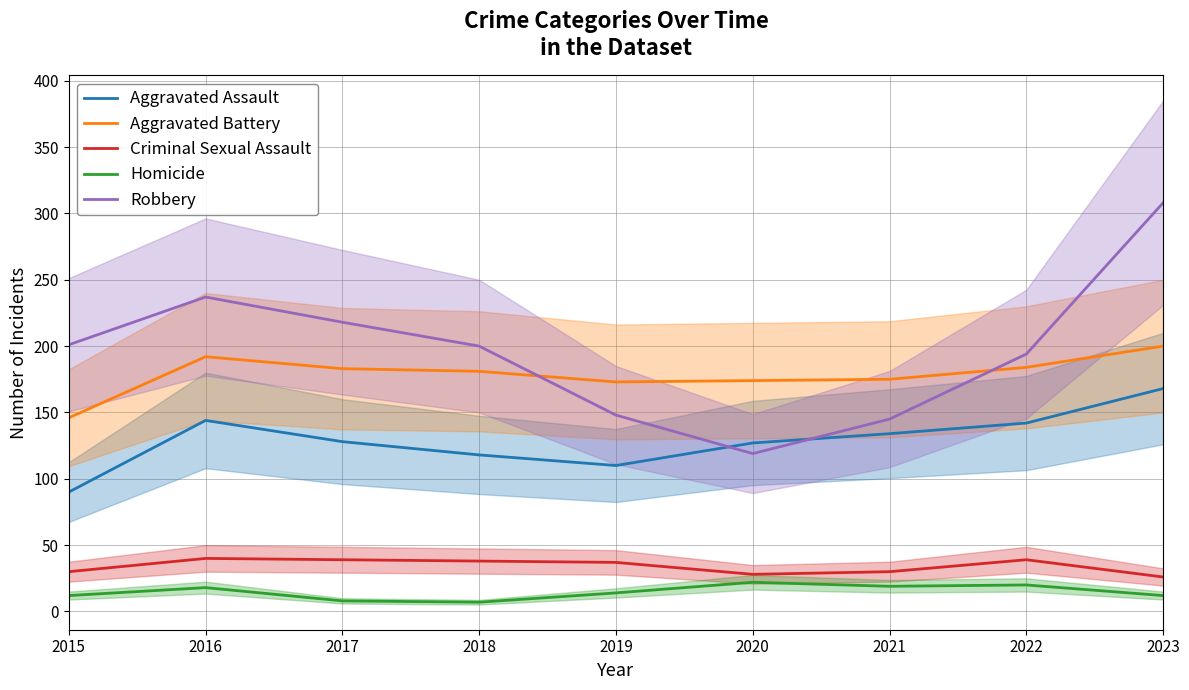

Reading left to right, what are all the values shown in this chart?

Aggravated Assault: 2015=90	2016=144	2017=128	2018=118	2019=110	2020=127	2021=134	2022=142	2023=168
Aggravated Battery: 2015=146	2016=192	2017=183	2018=181	2019=173	2020=174	2021=175	2022=184	2023=200
Criminal Sexual Assault: 2015=30	2016=40	2017=39	2018=38	2019=37	2020=28	2021=30	2022=39	2023=26
Homicide: 2015=12	2016=18	2017=8	2018=7	2019=14	2020=22	2021=19	2022=20	2023=12
Robbery: 2015=201	2016=237	2017=218	2018=200	2019=148	2020=119	2021=145	2022=194	2023=308